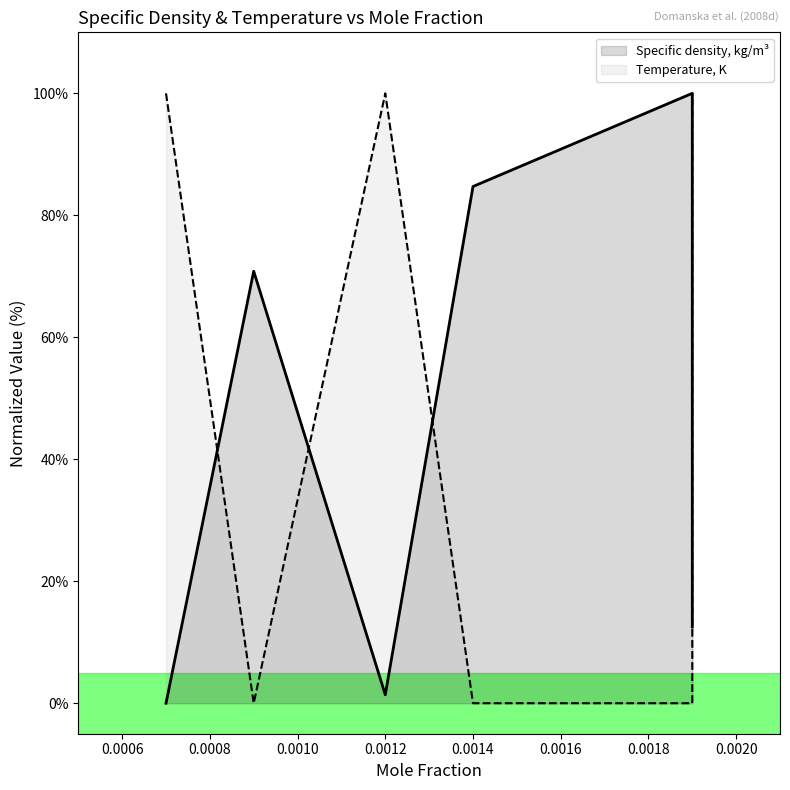

Which has a higher value, 0.0012 or 0.0004?

0.0012